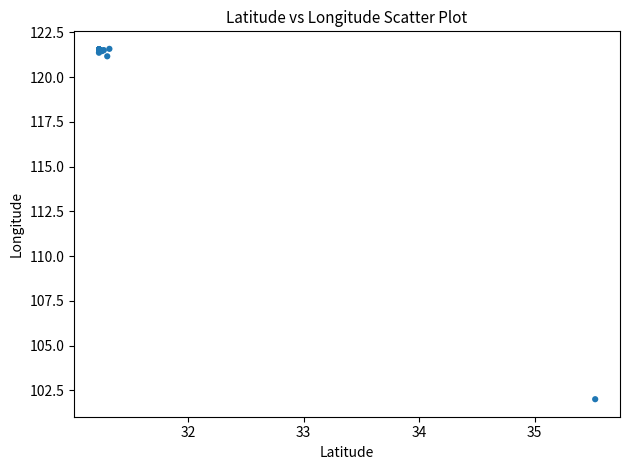

What Y value in the scatter plot is closest to 111?

102.0